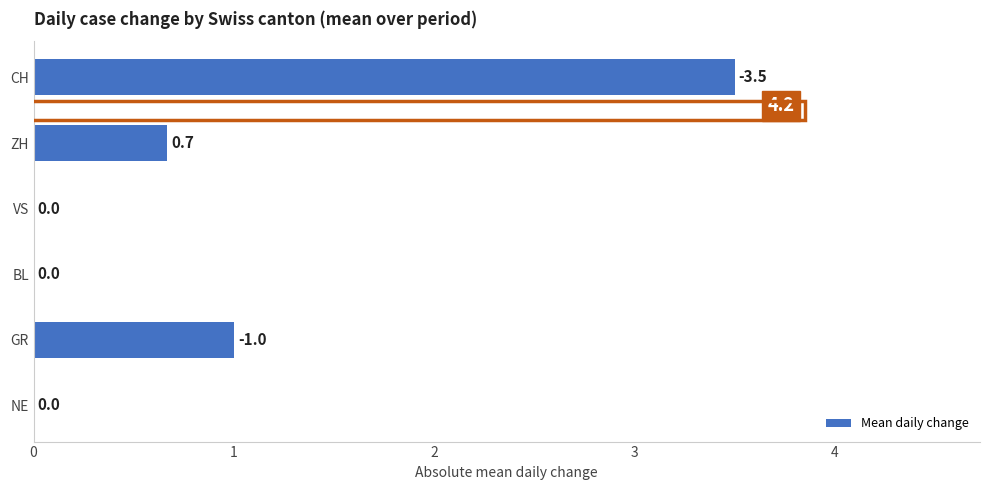

The value at CH is 3.5. True or false?

True